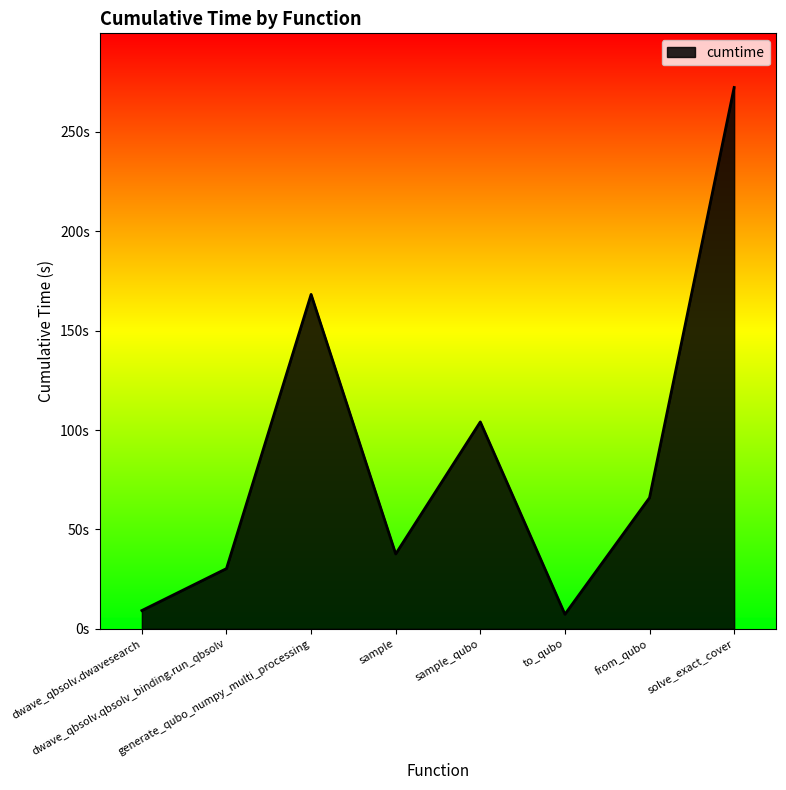

Rank the categories by value from lowest to highest.

to_qubo, dwave_qbsolv.dwavesearch, dwave_qbsolv.qbsolv_binding.run_qbsolv, sample, from_qubo, sample_qubo, generate_qubo_numpy_multi_processing, solve_exact_cover